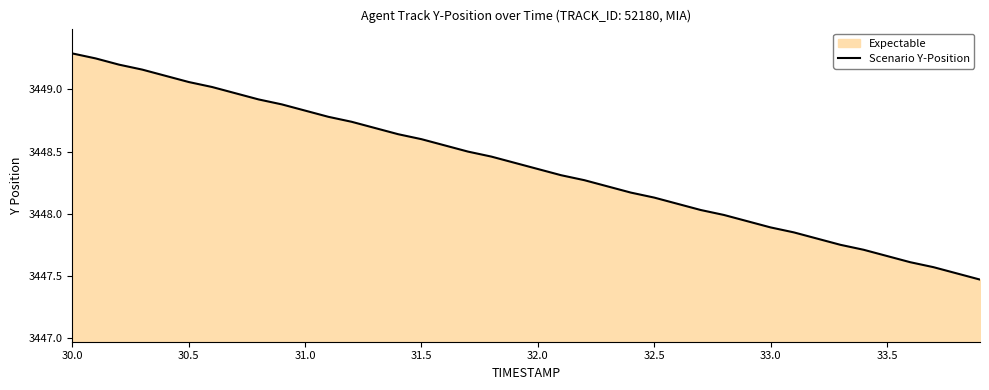

What is the average value?

3448.4